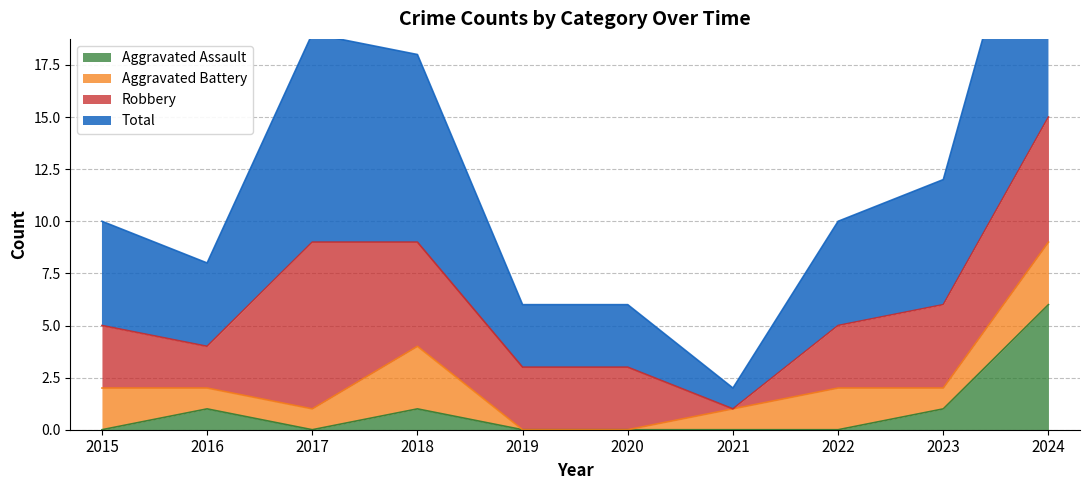

The value of Aggravated Assault at 2015 is 4. True or false?

False